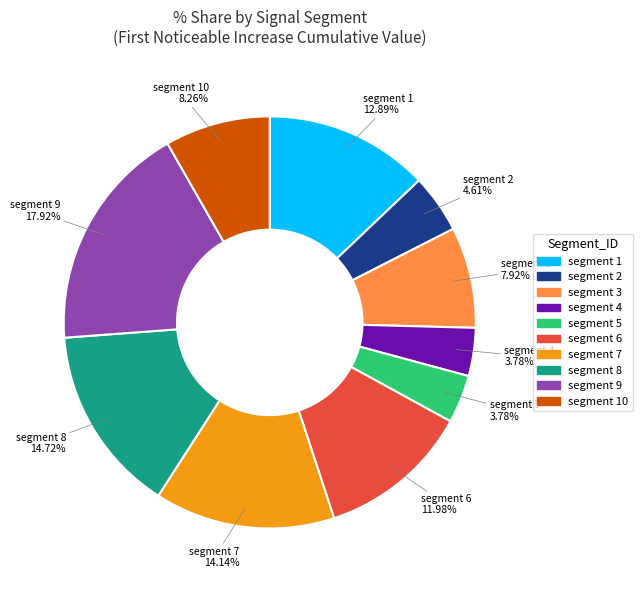

Is there a majority slice in this chart?

No